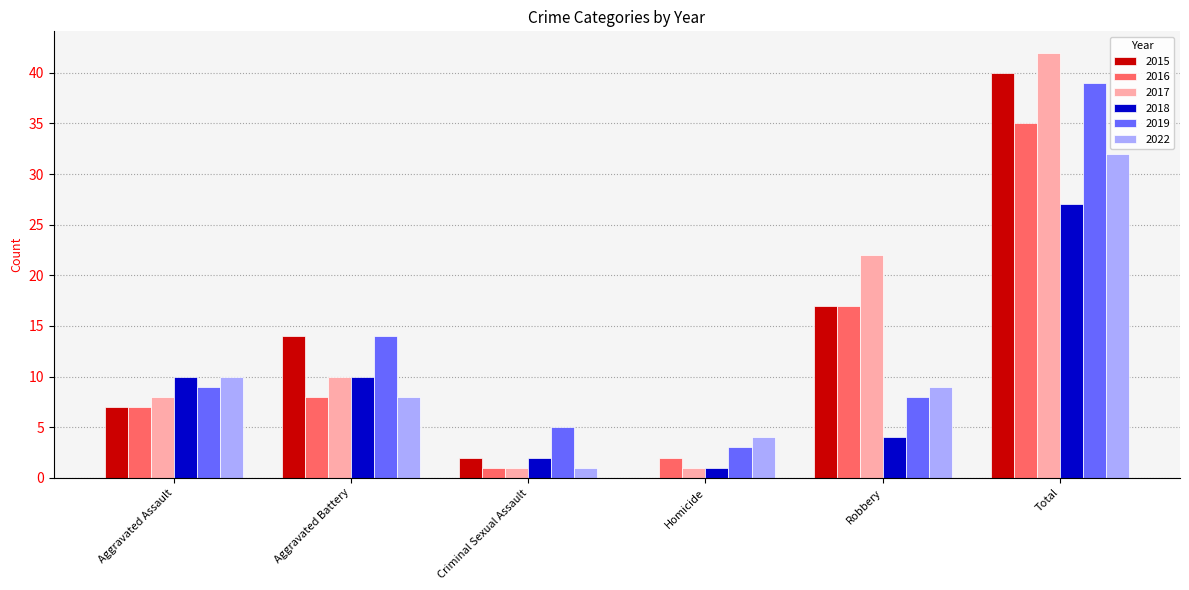

What is the greatest value displayed?

42